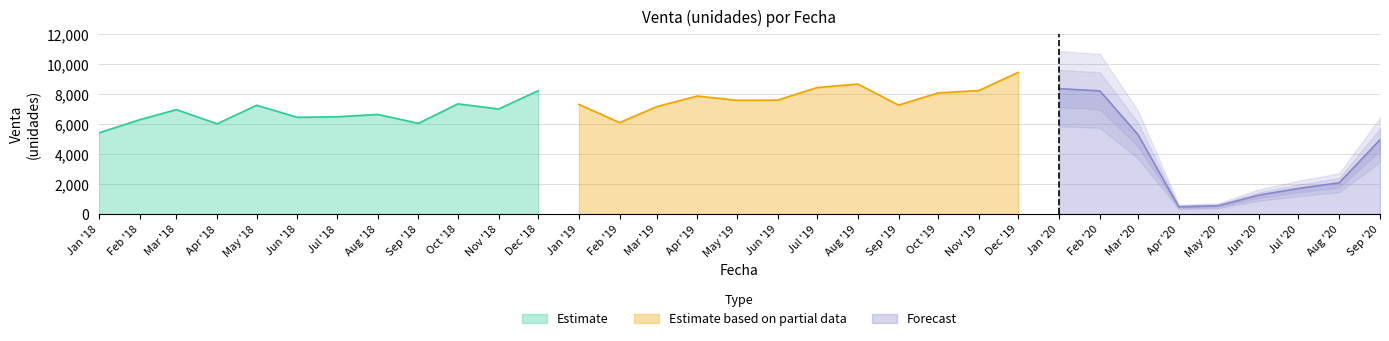

What is the sum of the values at 2018-05-01 and 2018-07-01?

13727